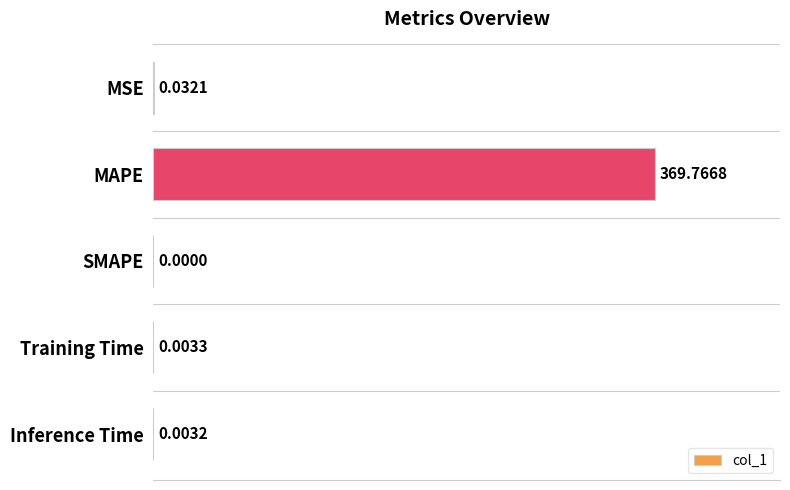

What is the sum of all values?

369.8